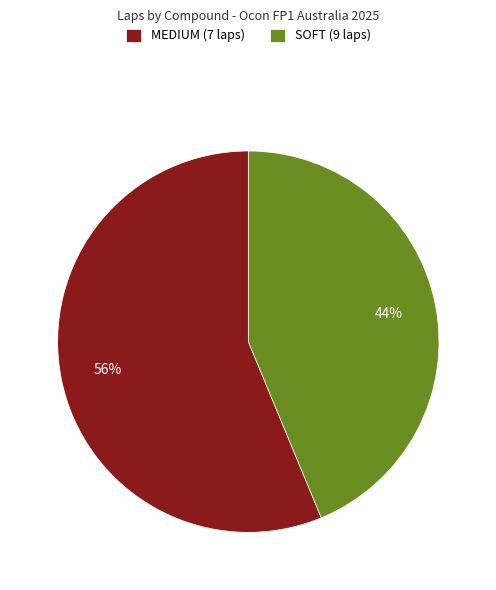

True or false: MEDIUM (7 laps) accounts for 50% of the total.

False